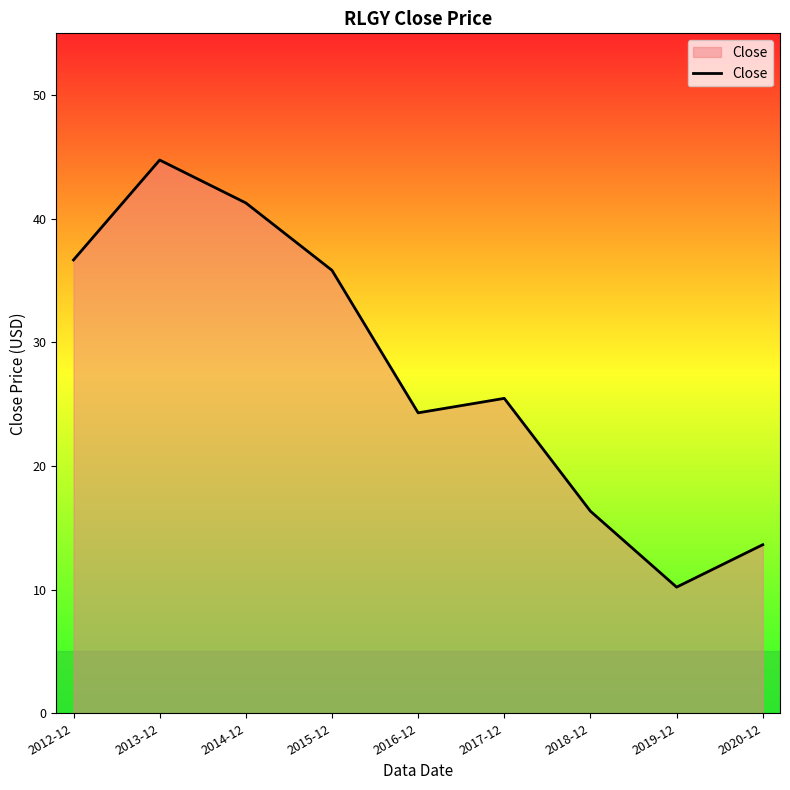

How many interior local peaks (higher than both neighbors) does the data have?

2